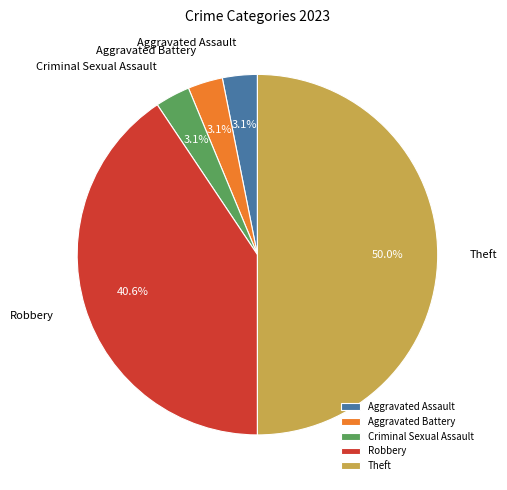

Do Robbery and Theft together represent more than half of the pie?

Yes